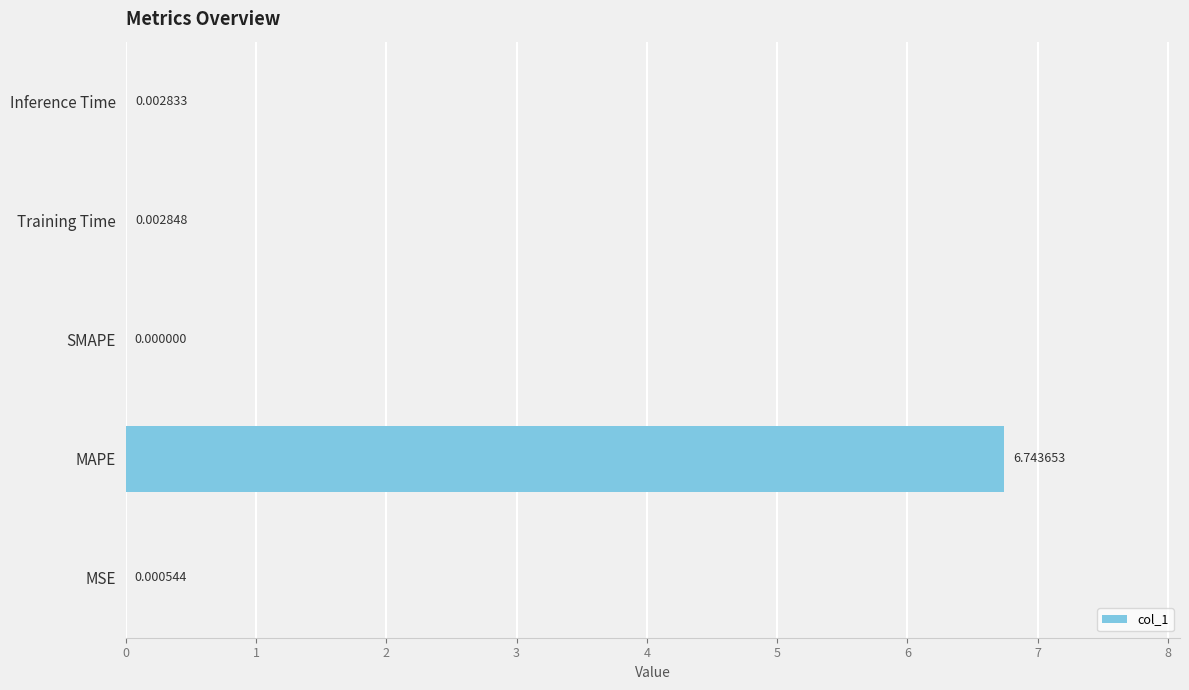

How many data points does each series have?

5